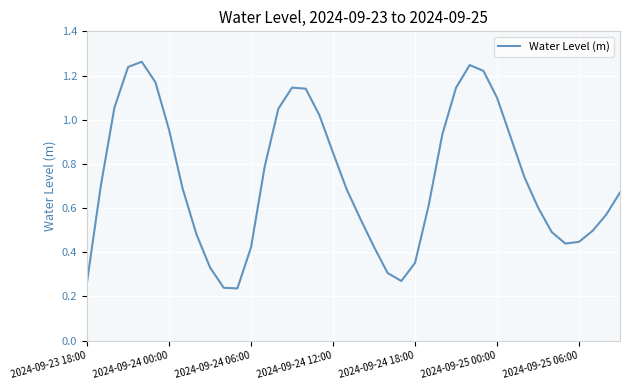

Is it true that the value at 2024-09-24 12:00 is 0.5?

False